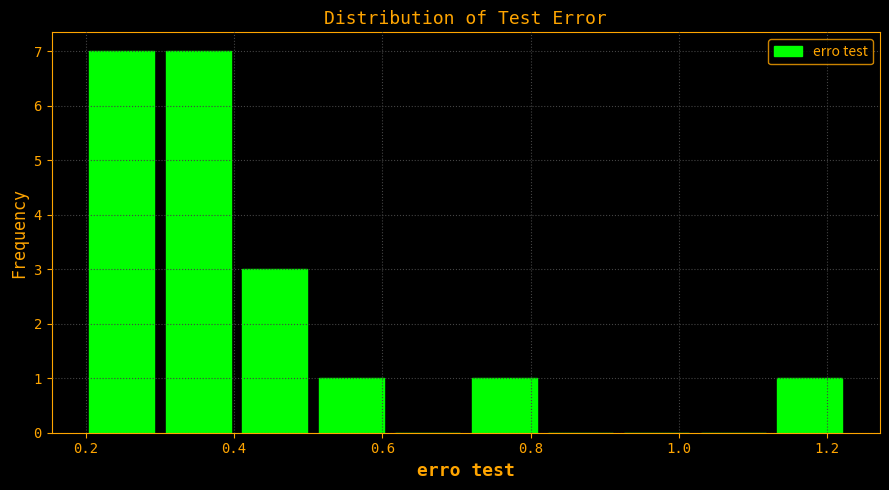

Reading left to right, transcribe this chart: for each bar, give the range it covers on the x-axis and its height. Neither the bar edges nor the heights are printed on the chart, so give them approximately, as read against the axes.

0.20 to 0.30: 7
0.30 to 0.40: 7
0.40 to 0.50: 3
0.50 to 0.60: 1
0.60 to 0.72: 0
0.72 to 0.82: 1
0.82 to 0.92: 0
0.92 to 1.02: 0
1.02 to 1.12: 0
1.12 to 1.22: 1